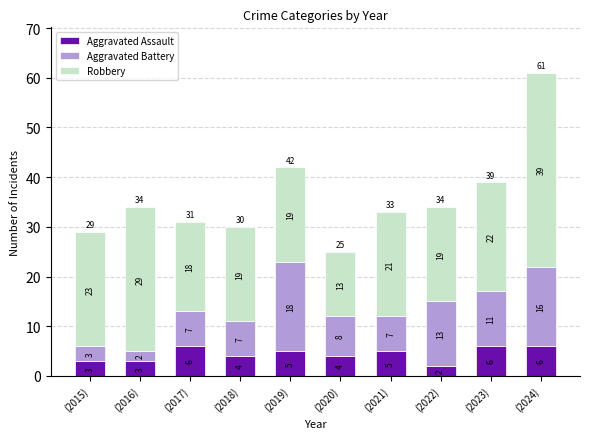

What is the sum of the Aggravated Assault values at (2021) and (2023)?

11